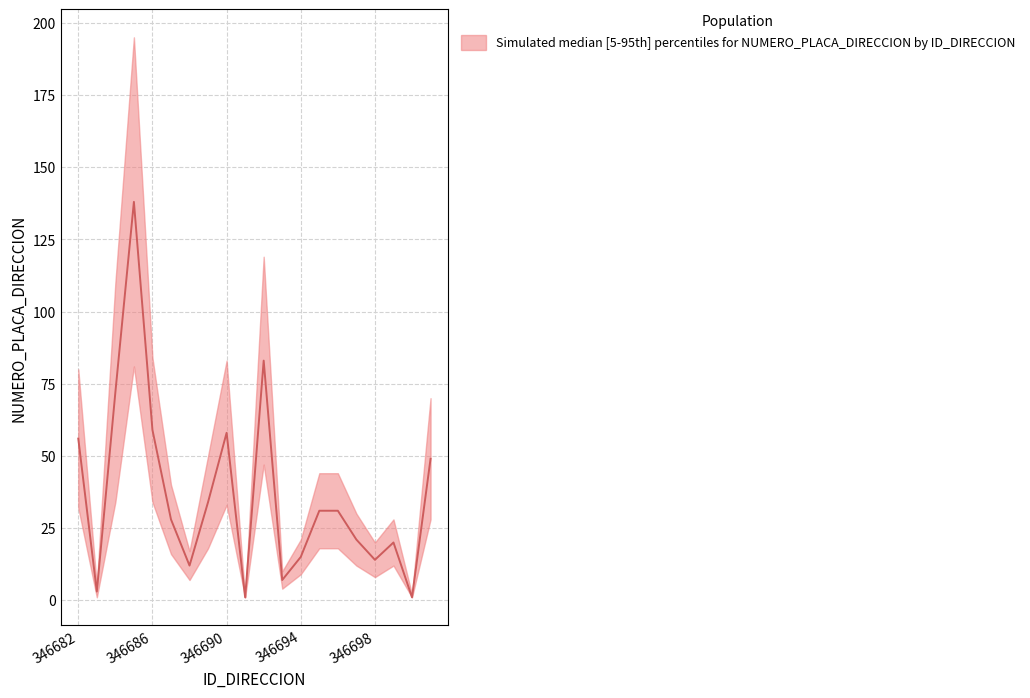

What is the value of the median point at the 1st from the left?

56